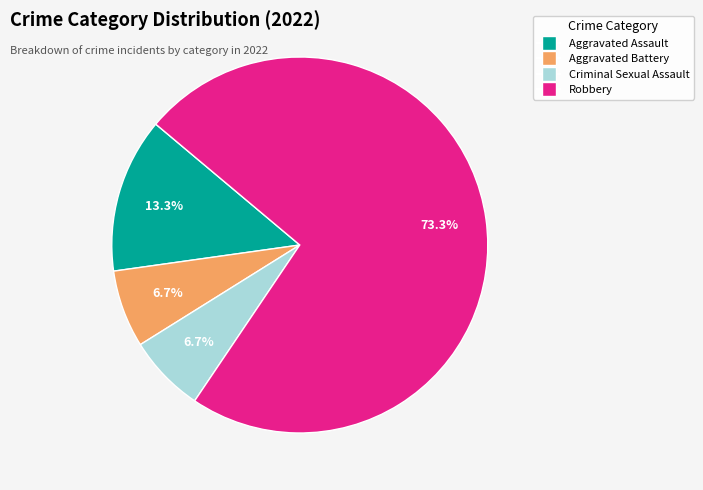

What is the largest slice in the pie chart?

Robbery